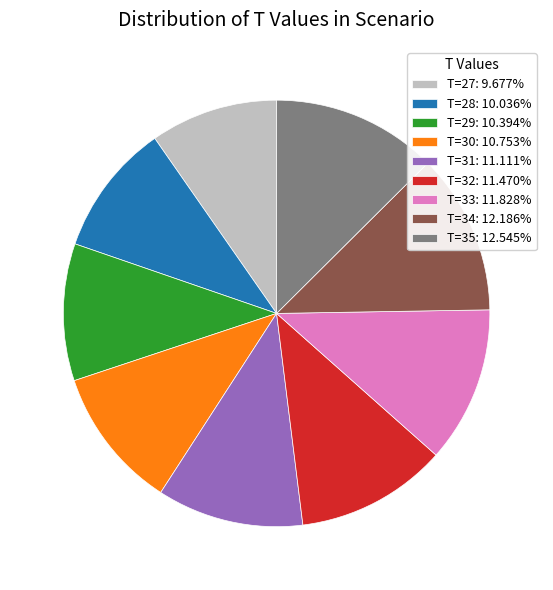

True or false: T=27 accounts for 21% of the total.

False